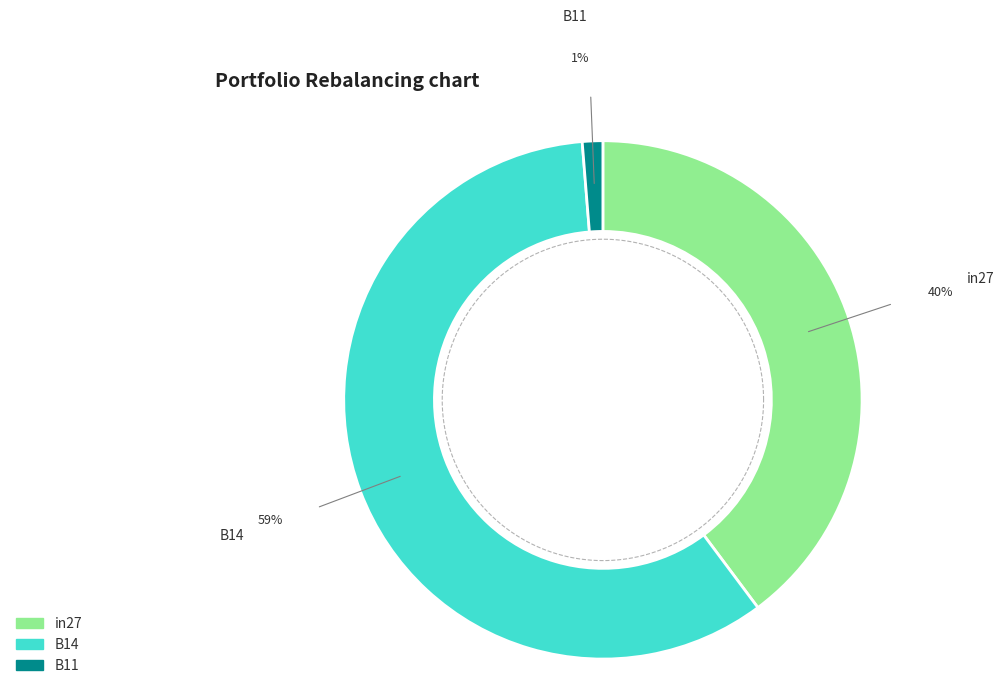

Do B14 and B11 together represent more than half of the pie?

Yes